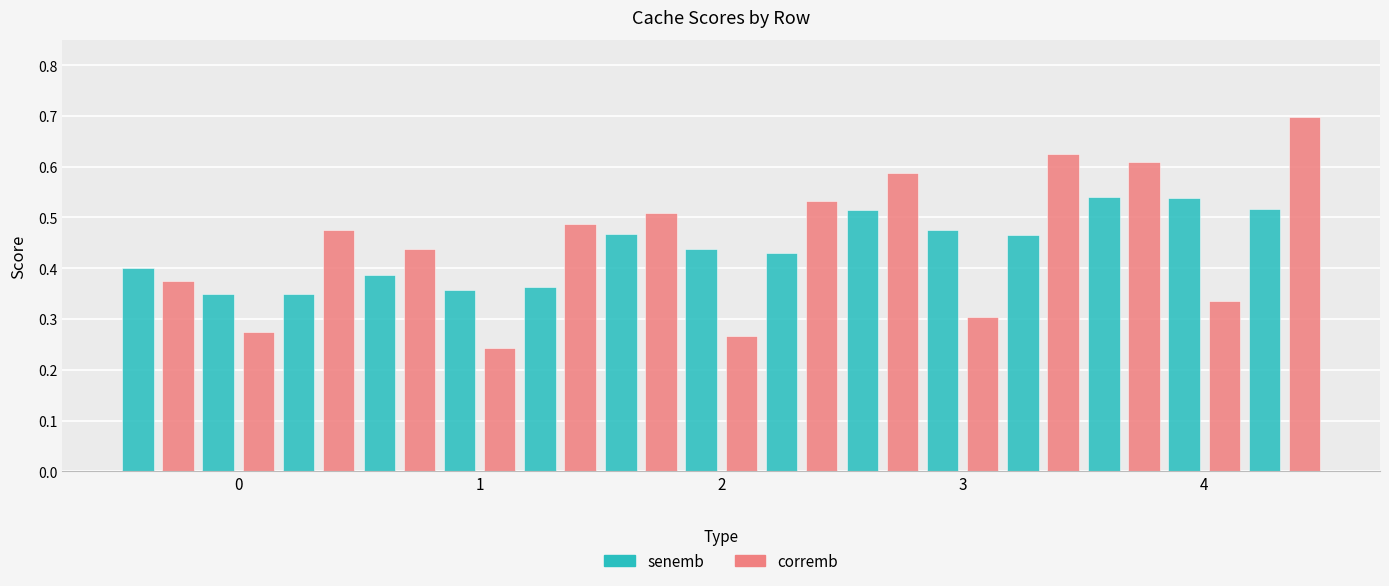

At which category is the sum across all series the highest?

4